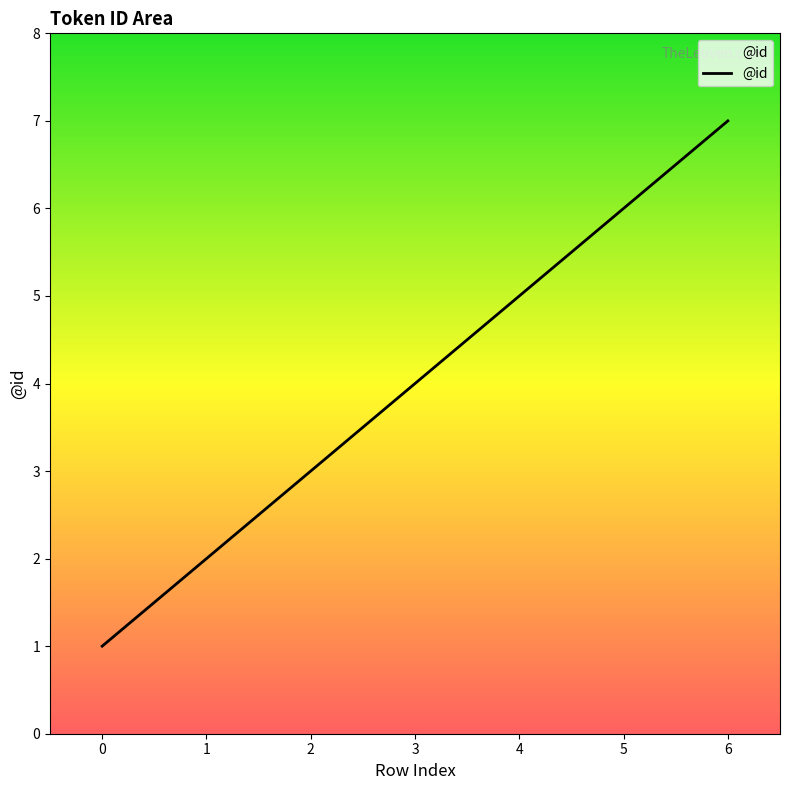

What value does the data have at 2?

3